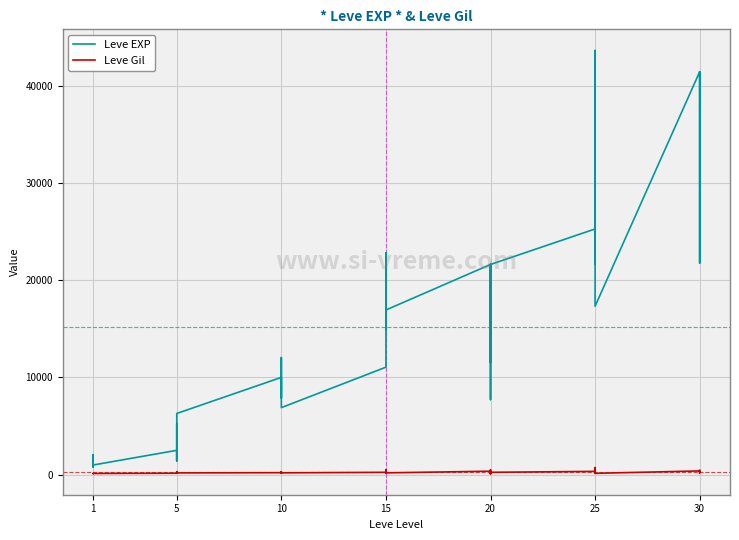

What is the spread (max minus min) of values at 10?

9799